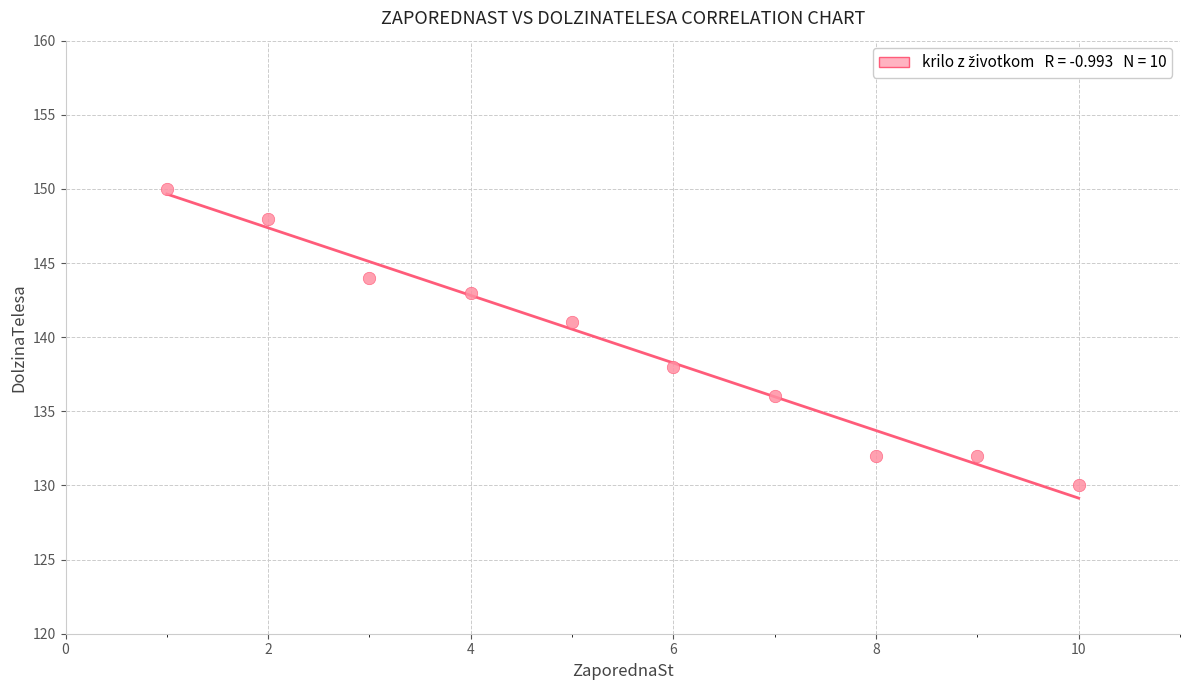

What Y value in the scatter plot is closest to 140?

141